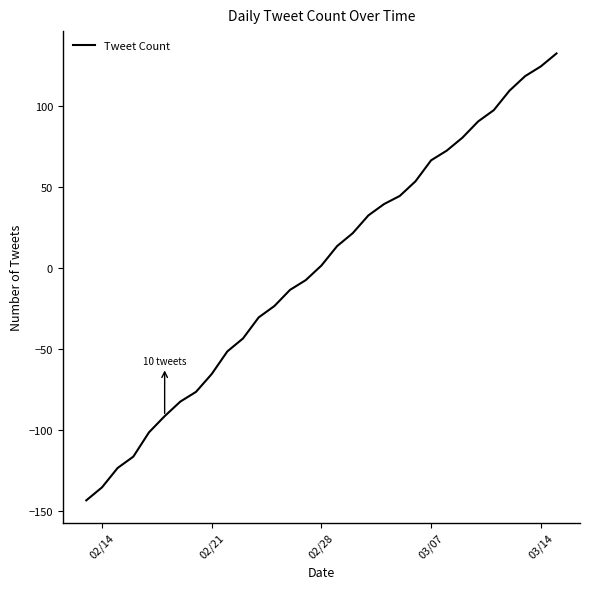

What is the greatest value displayed?

132.7